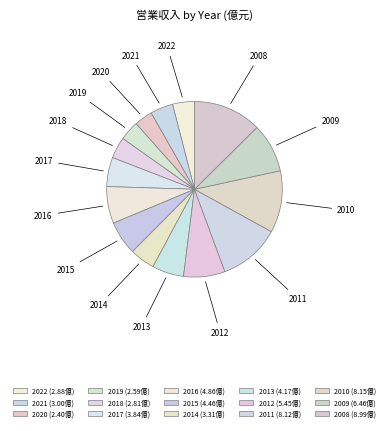

Is it true that 2009 is 1% of the pie?

False